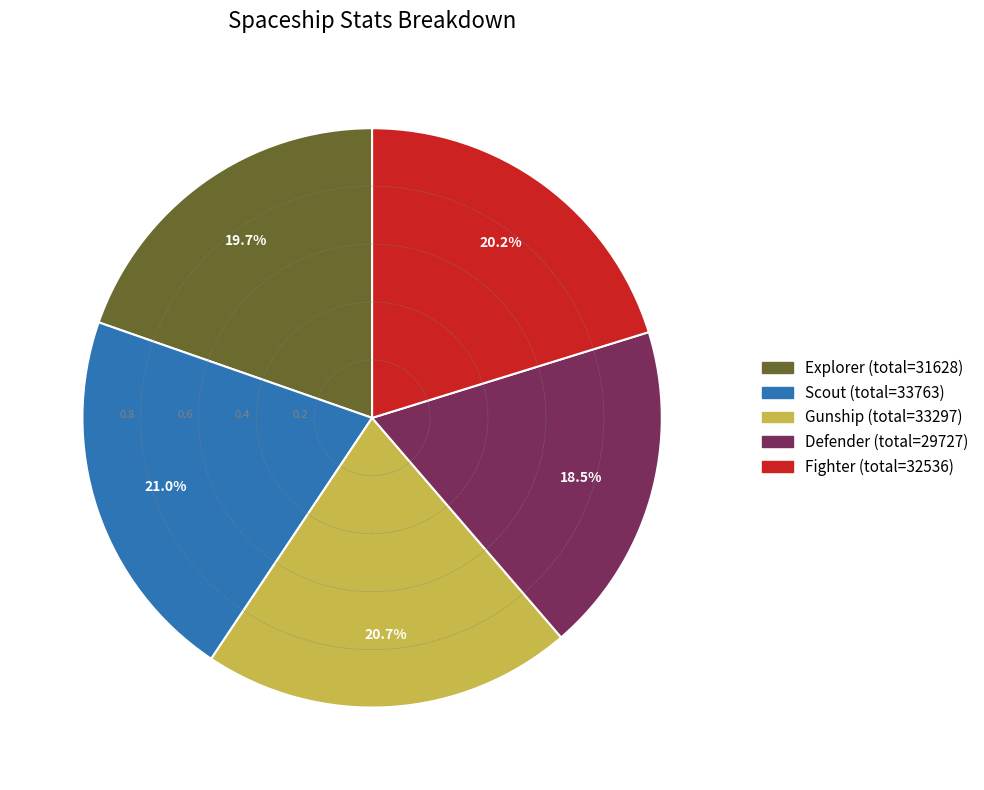

How many segments does this pie chart have?

5